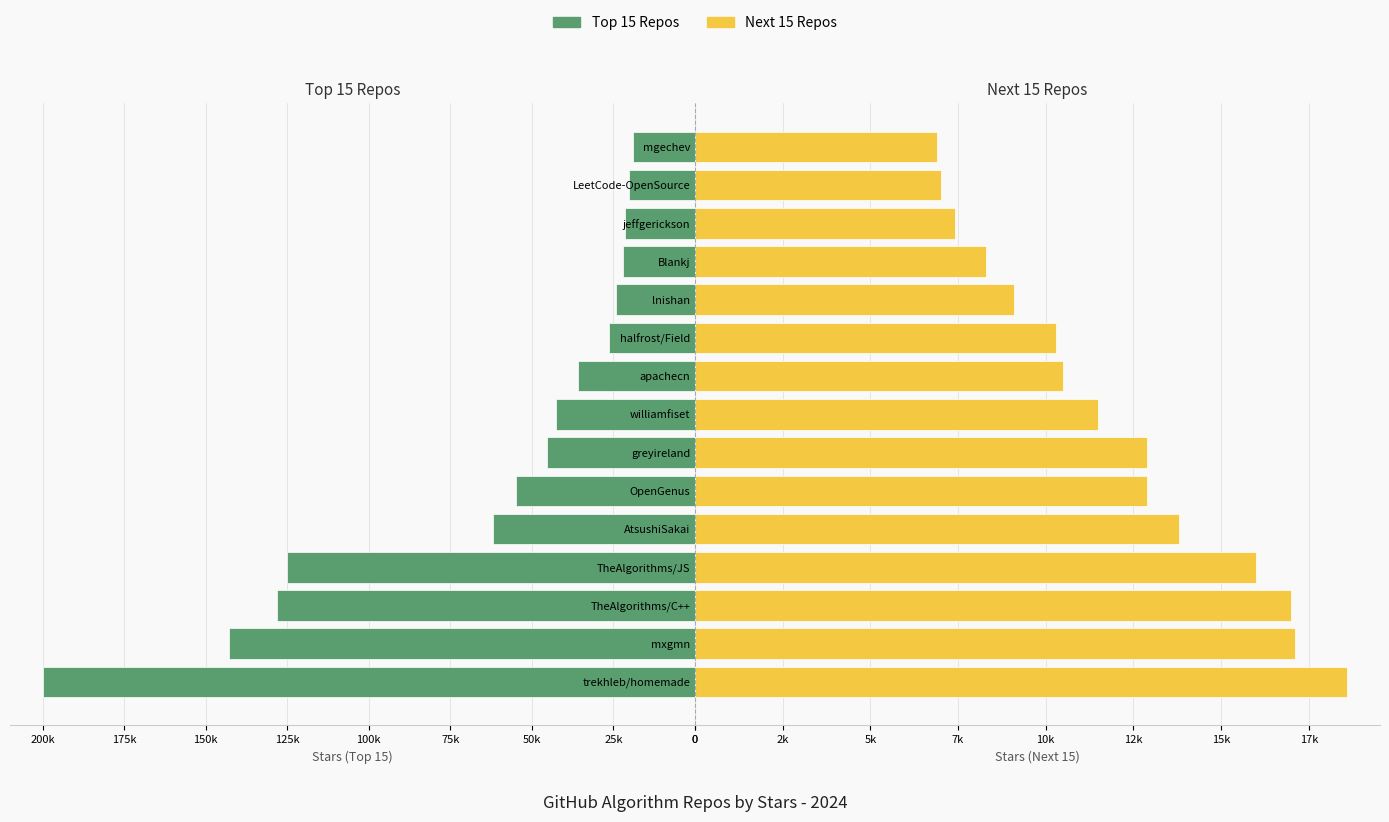

What is the difference between the second highest and minimum values in the Top 15 Repos series?

124100